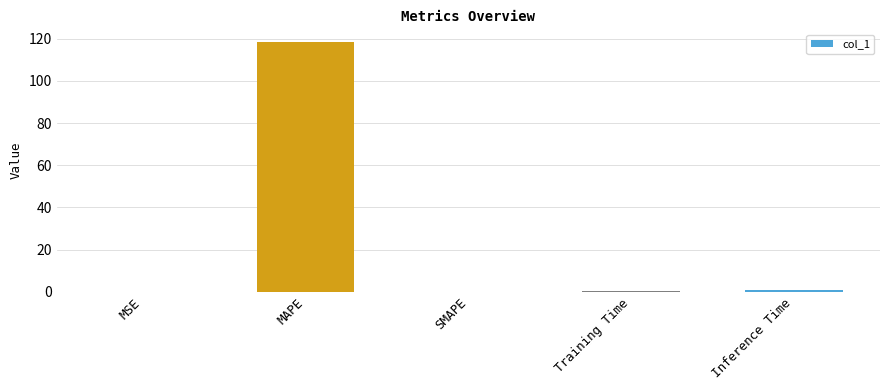

What is the sum of all values?

119.7